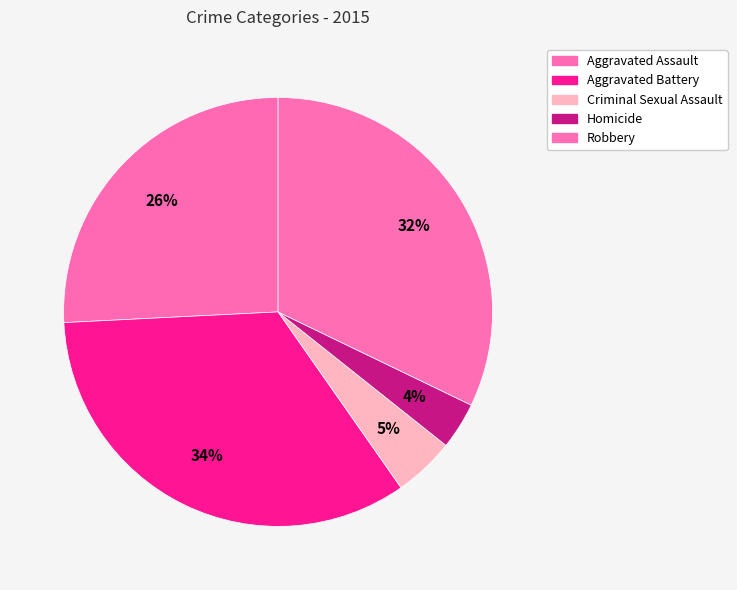

Between Robbery and Homicide, which is larger?

Robbery